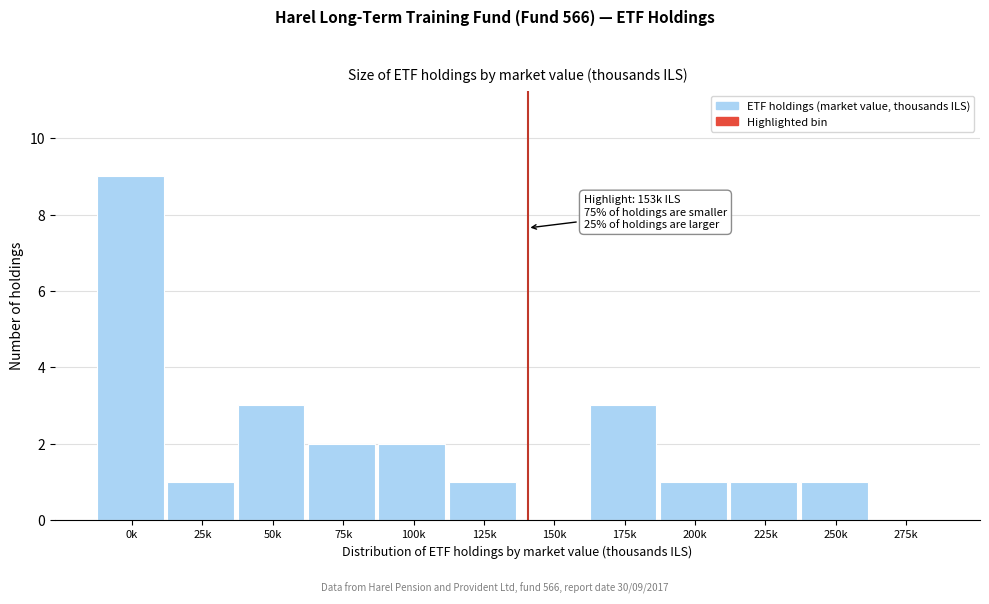

Reading left to right, list all the values displayed in this chart.

0k=9	25k=1	50k=3	75k=2	100k=2	125k=1	150k=0	175k=3	200k=1	225k=1	250k=1	275k=0